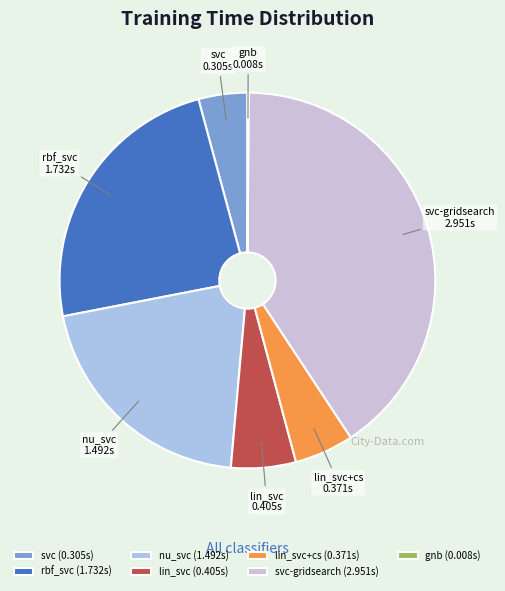

Is there any slice that represents more than half of the pie?

No